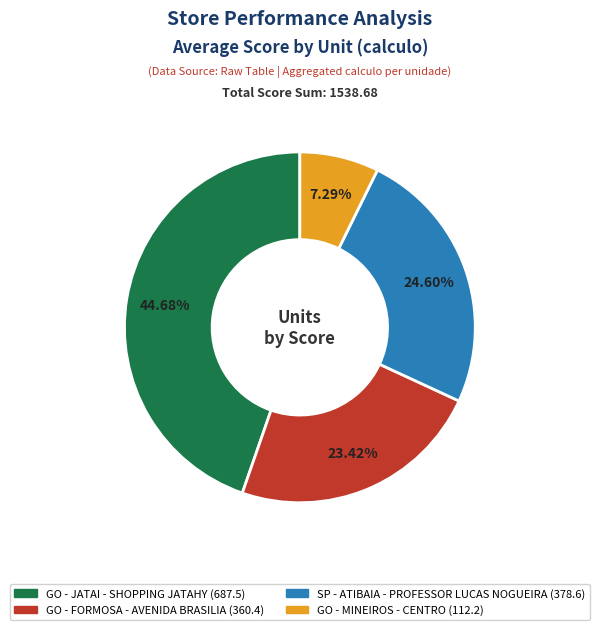

How many segments does this pie chart have?

4